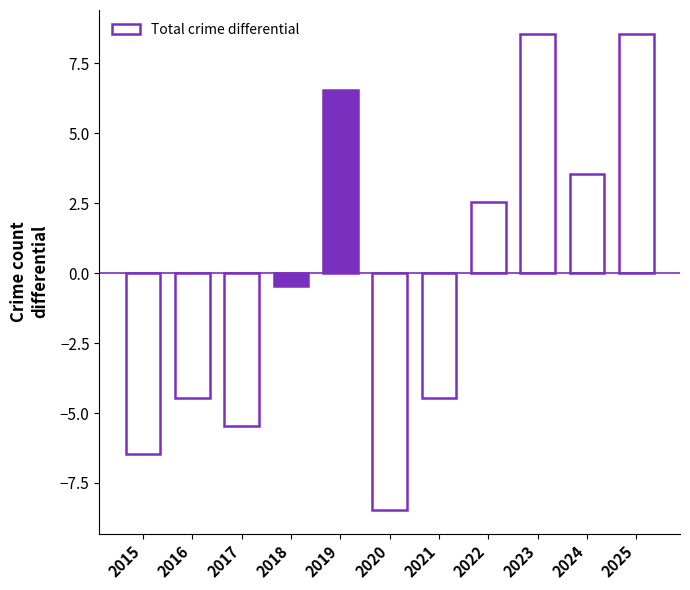

What is the greatest value displayed?

8.5